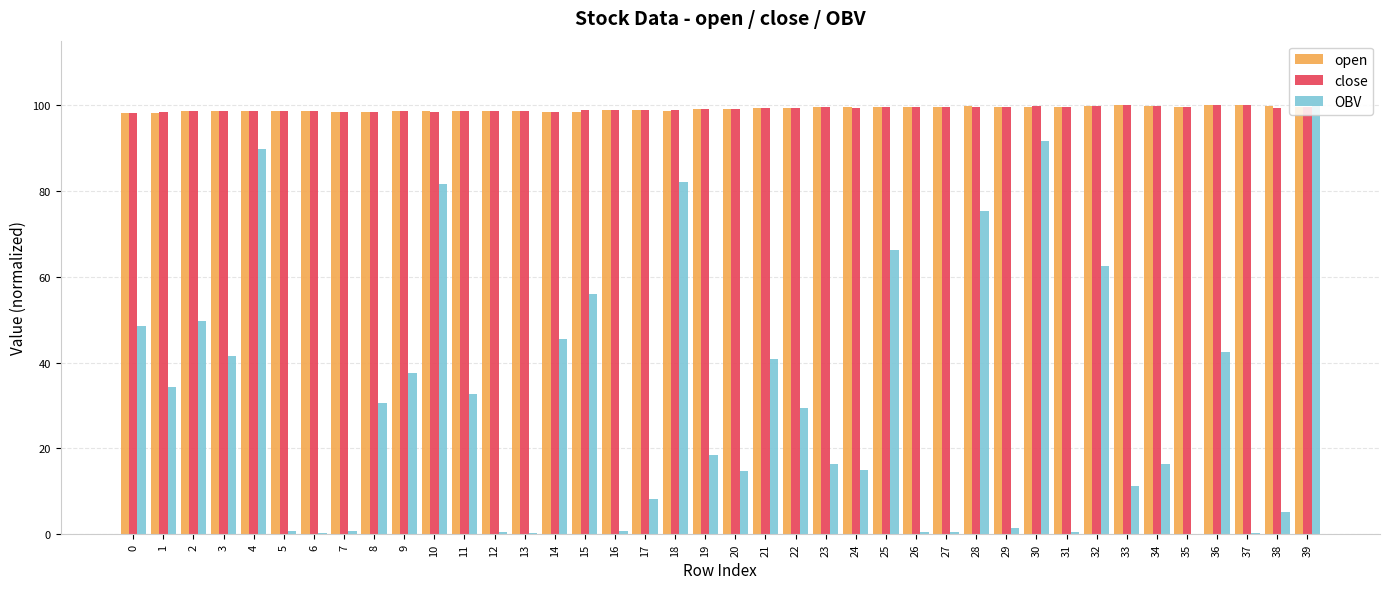

Is it true that OBV equals 0.5 at 26?

True